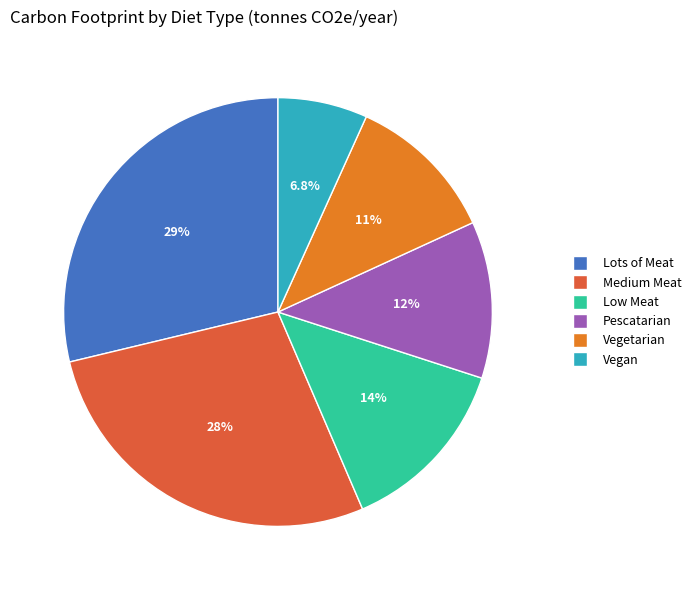

How much of the chart is everything except Lots of Meat?

71.3%